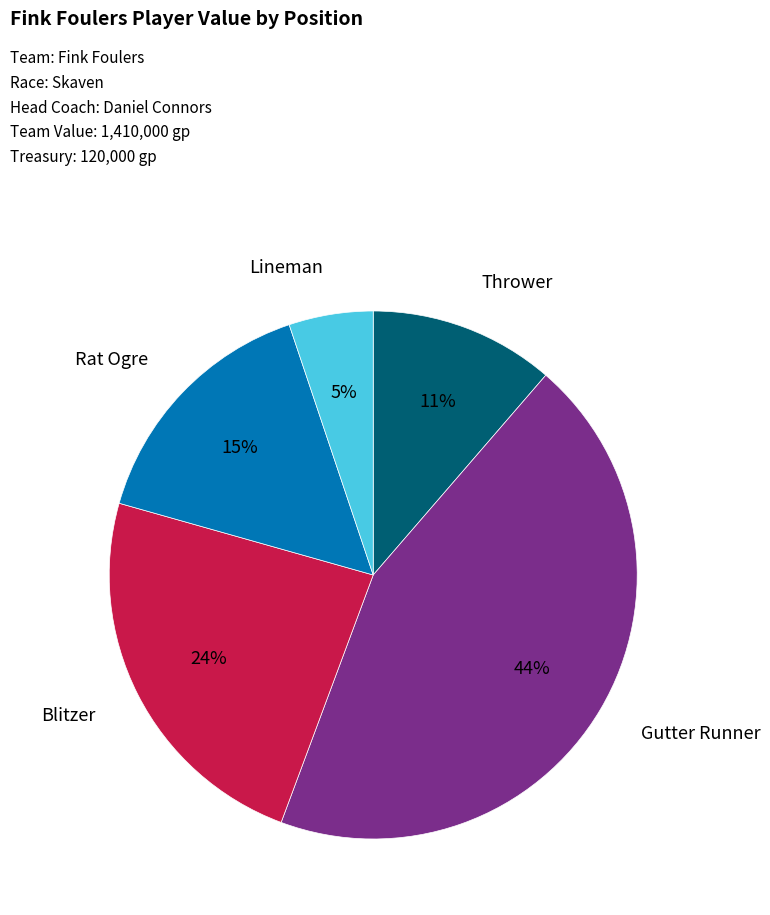

What is the largest slice in the pie chart?

Gutter Runner